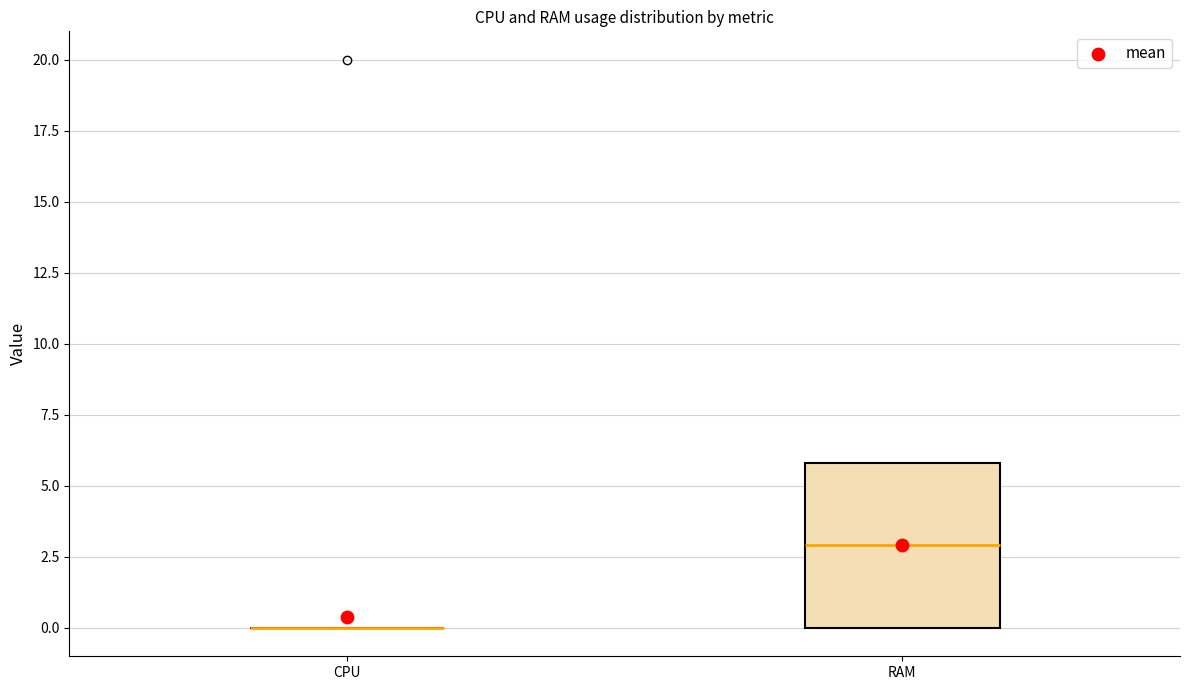

Where is the upper edge of the box for RAM on the y-axis? The values are not printed on the chart, so give them approximately, as read against the axis.

6